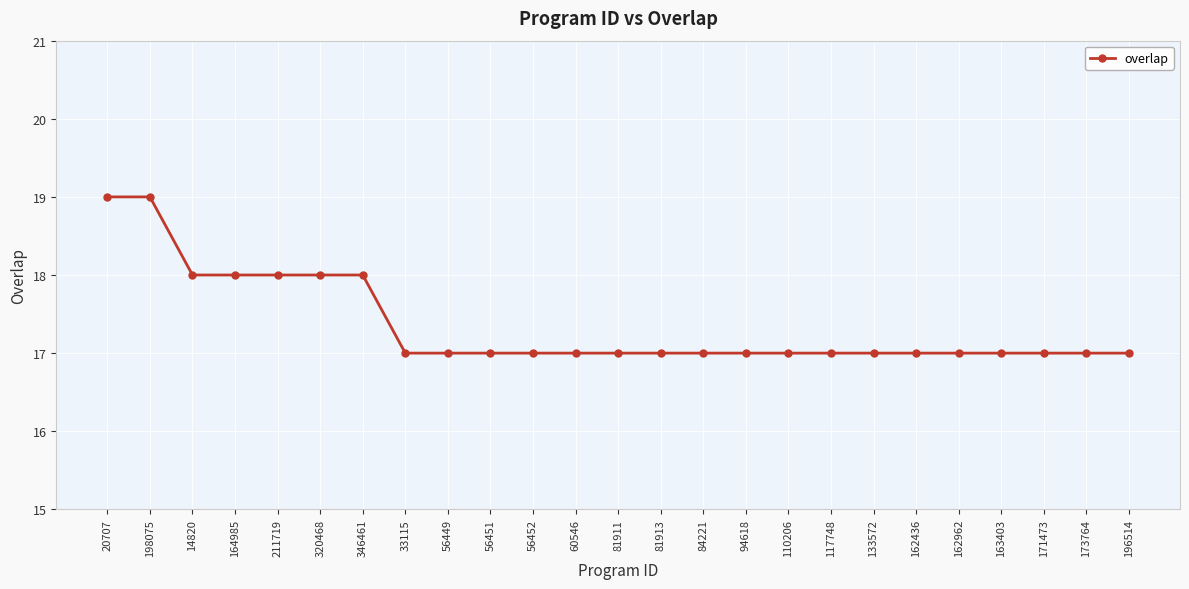

What is the value of the 8th point from the left?

17